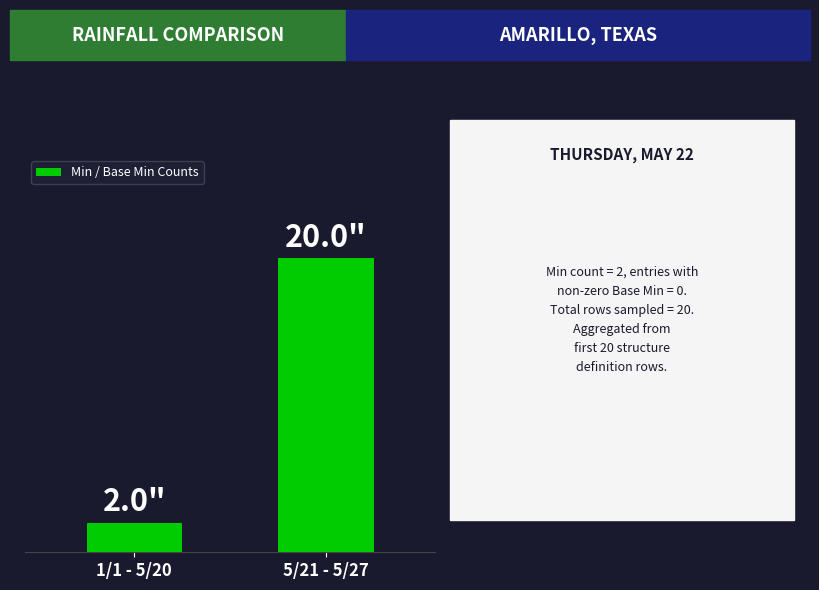

How many values are between 2 and 20?

2